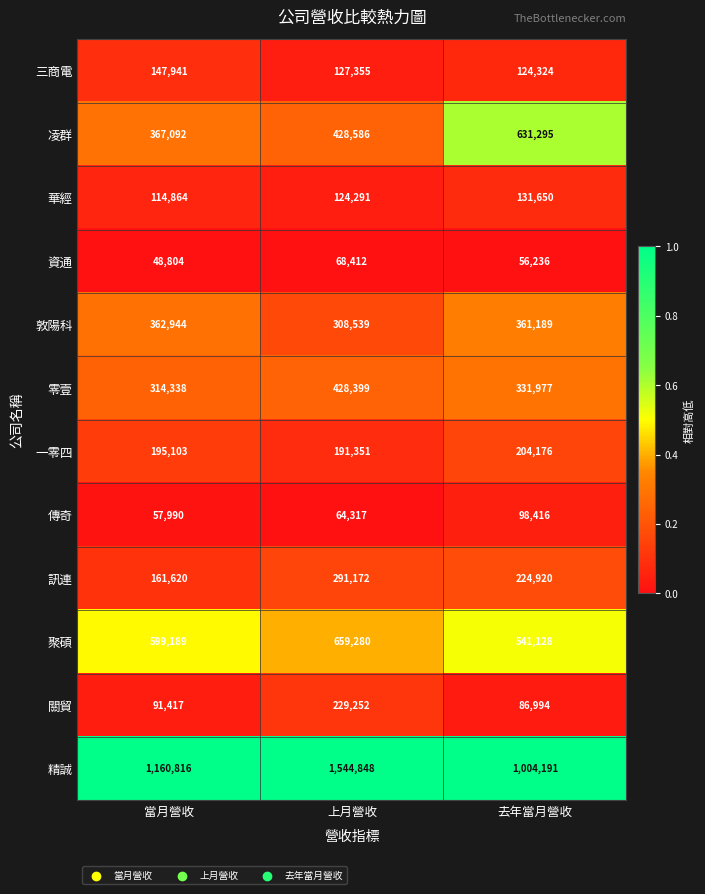

What is the total value across all series at 去年當月營收?

3796496